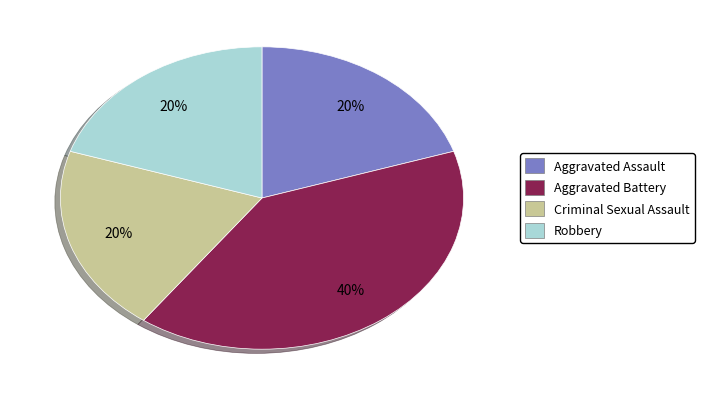

What is the ratio of the value at Aggravated Battery to the value at Aggravated Assault?

2.0